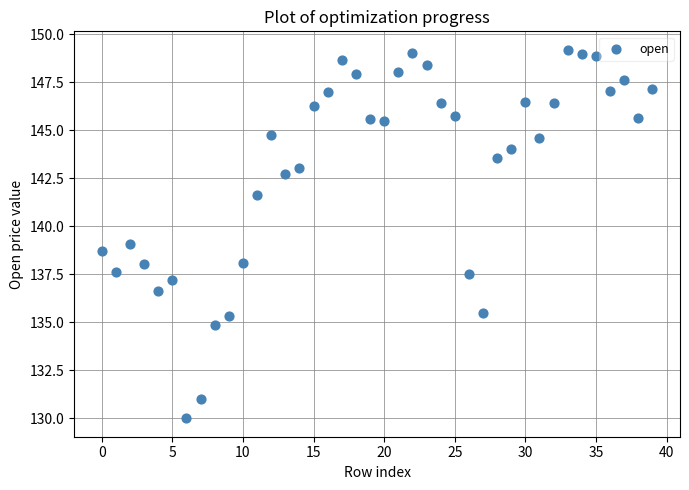

What is the range of Y values (max minus min)?

19.2